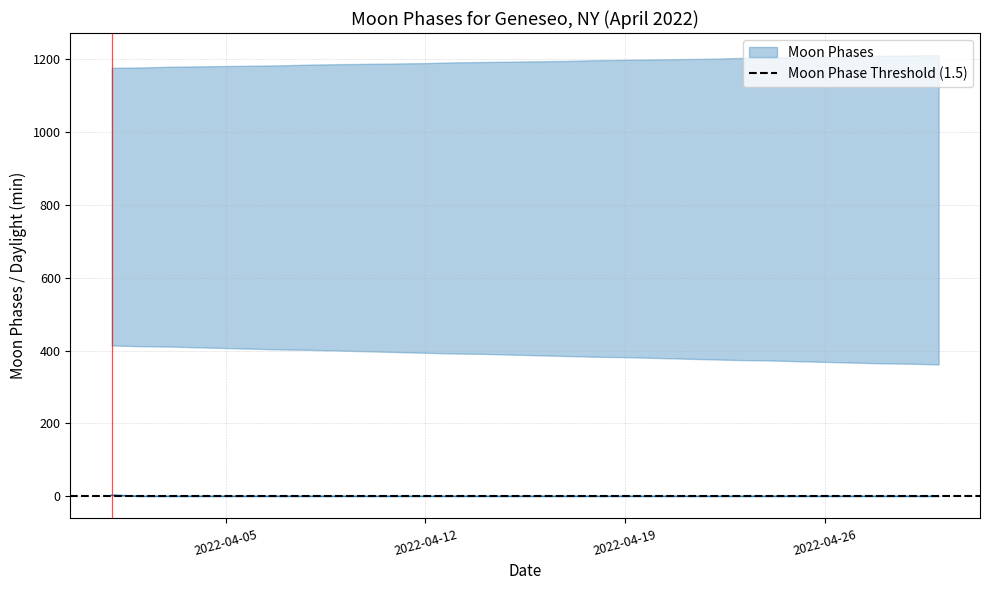

Reading left to right, list all the values displayed in this chart.

3	0	0	0	0	0	0	0	0	0	0	0	0	0	0	0	0	0	0	0	0	0	0	0	0	0	0	0	0	0